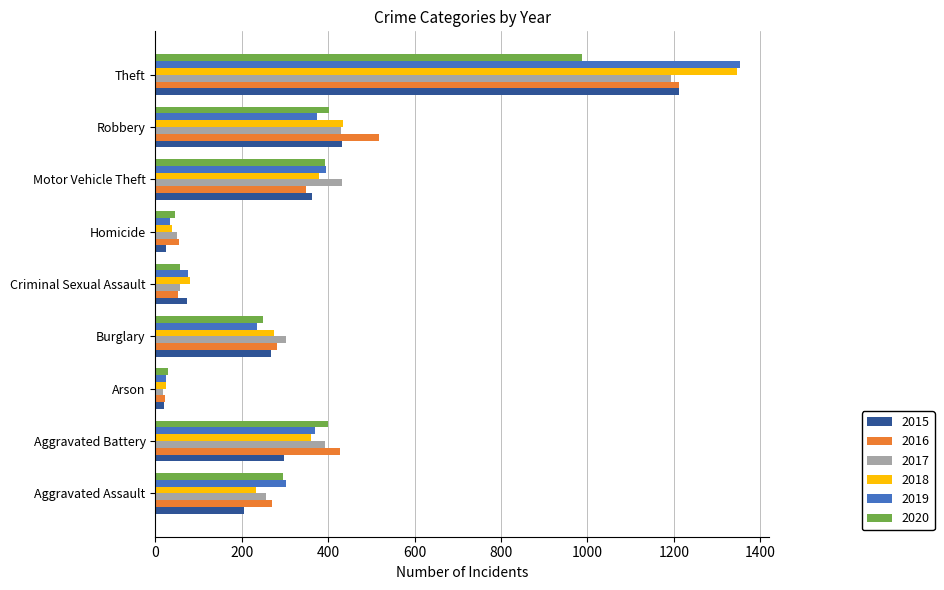

True or false: 2015 has a value of 298 at Aggravated Battery.

True